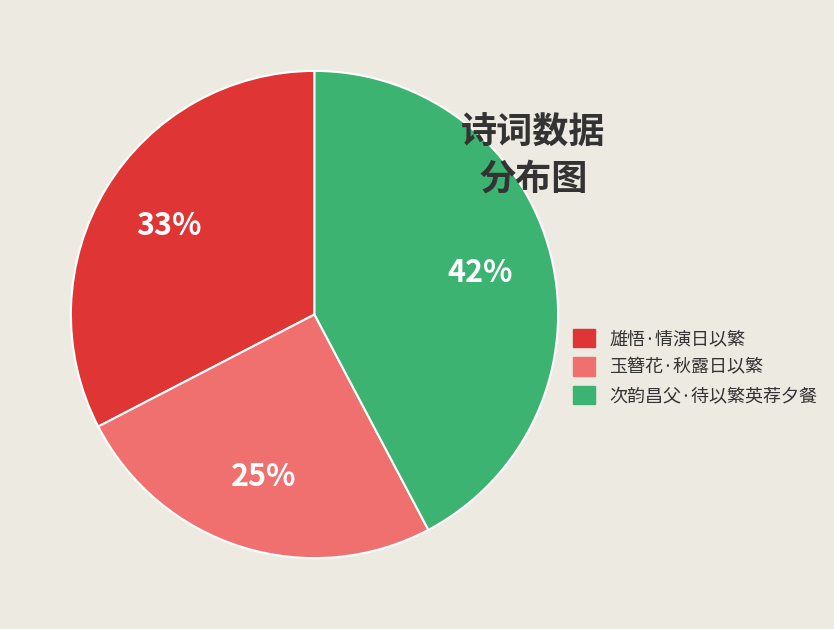

Do 次韵昌父·待以繁英荐夕餐 and 雄悟·情演日以繁 together represent more than half of the pie?

Yes